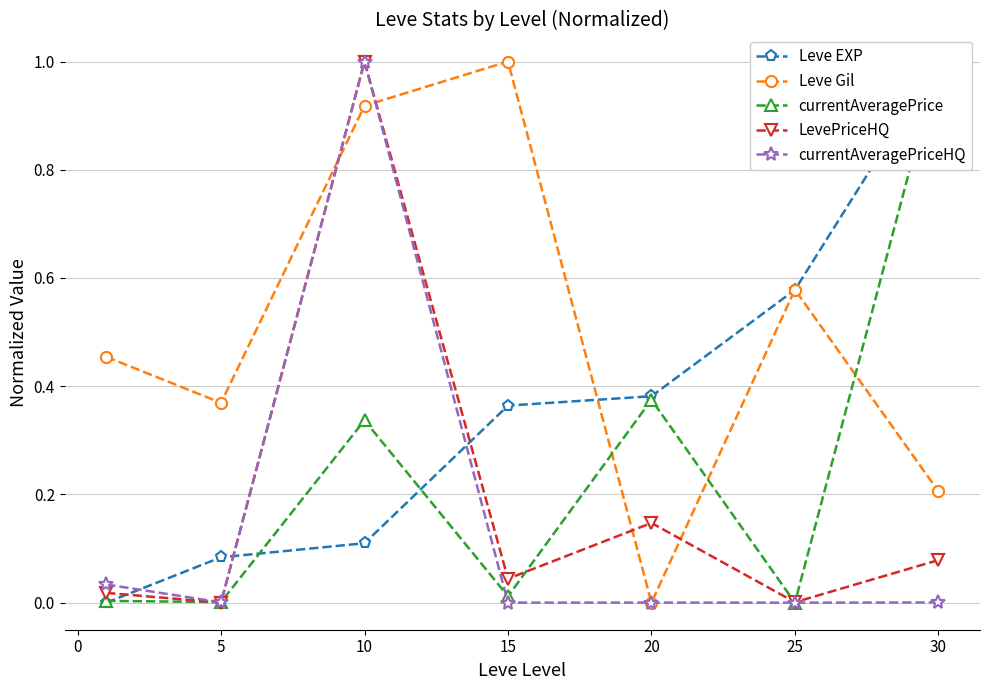

The currentAveragePriceHQ series shows 0.0 at 20. True or false?

True